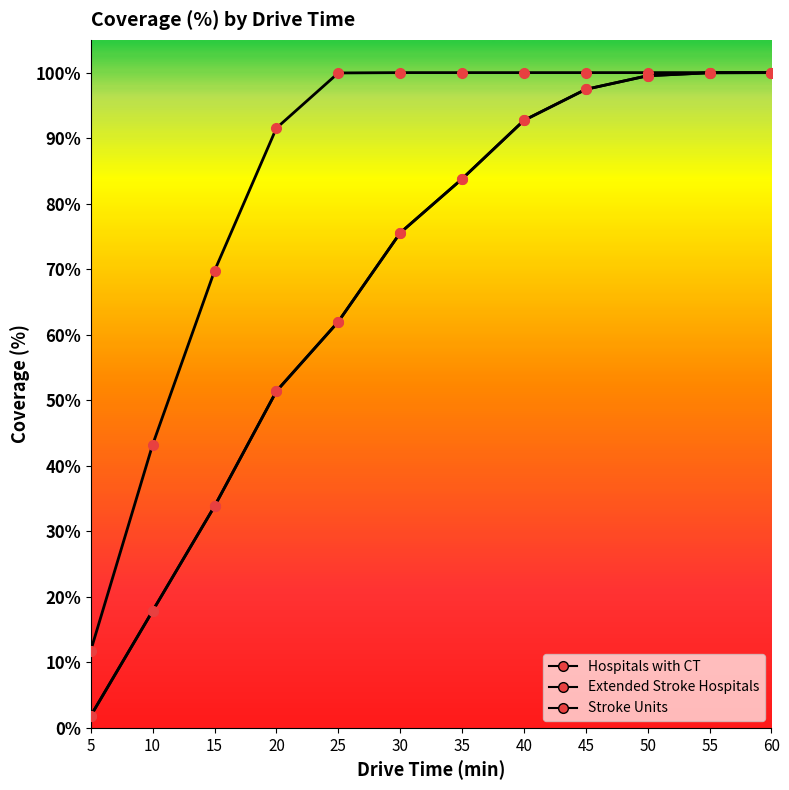

True or false: Hospitals with CT has more than 0 interior local peaks.

False